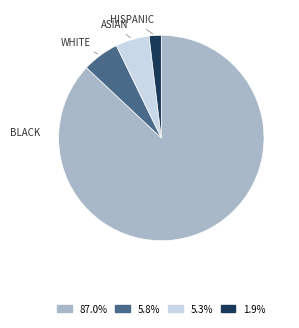

Which category accounts for the majority?

BLACK